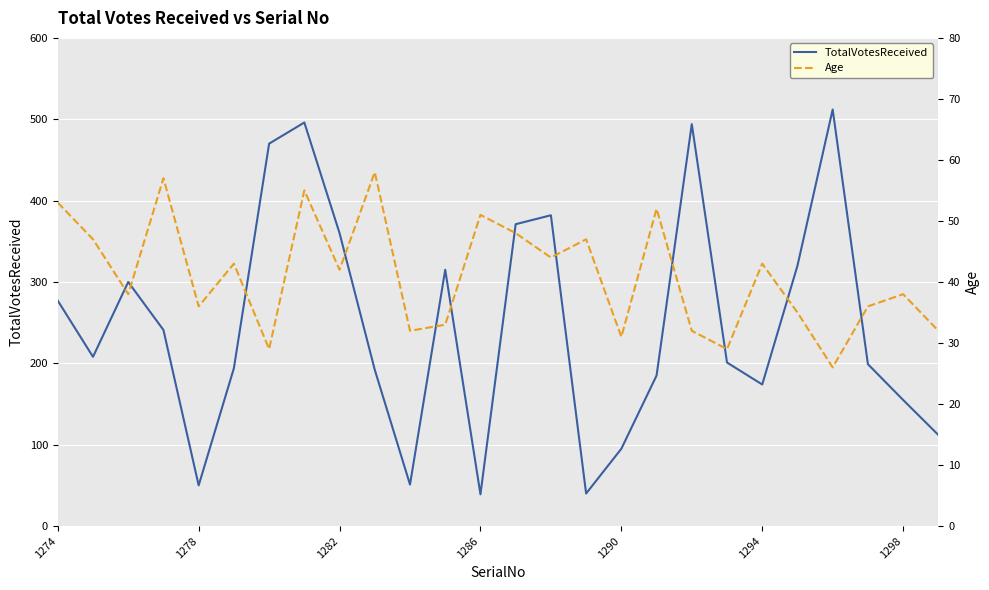

What is the spread (max minus min) of values at 14?

338